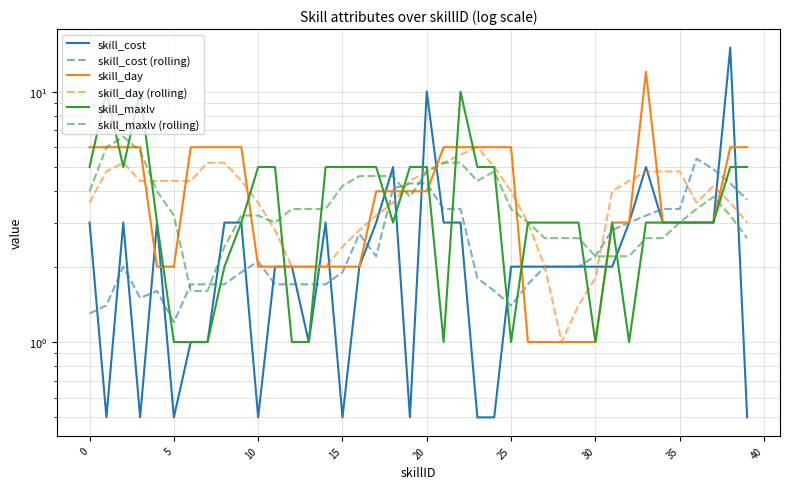

Which series ends up on top after the final intersection of skill_maxlv (rolling) and skill_cost (rolling)?

skill_maxlv (rolling)